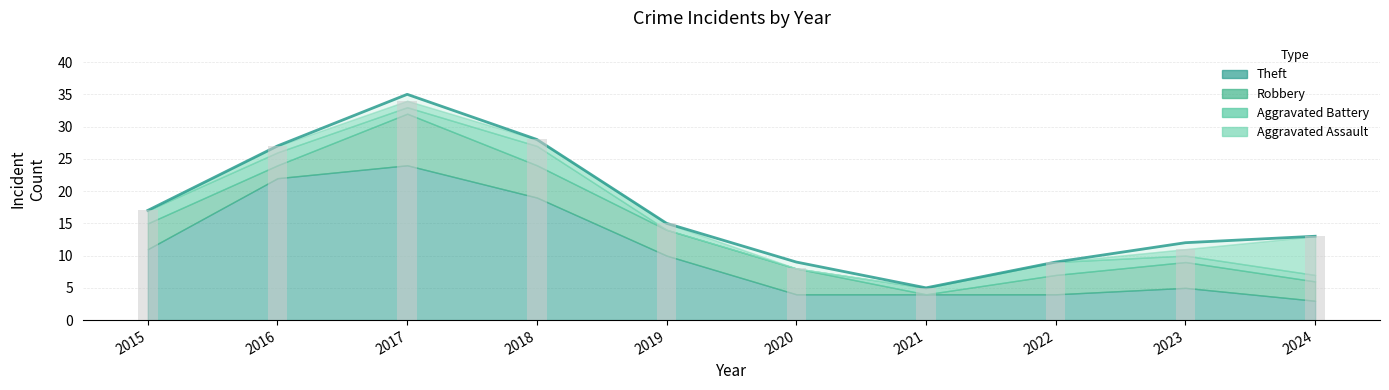

How many data points are above 15?

4